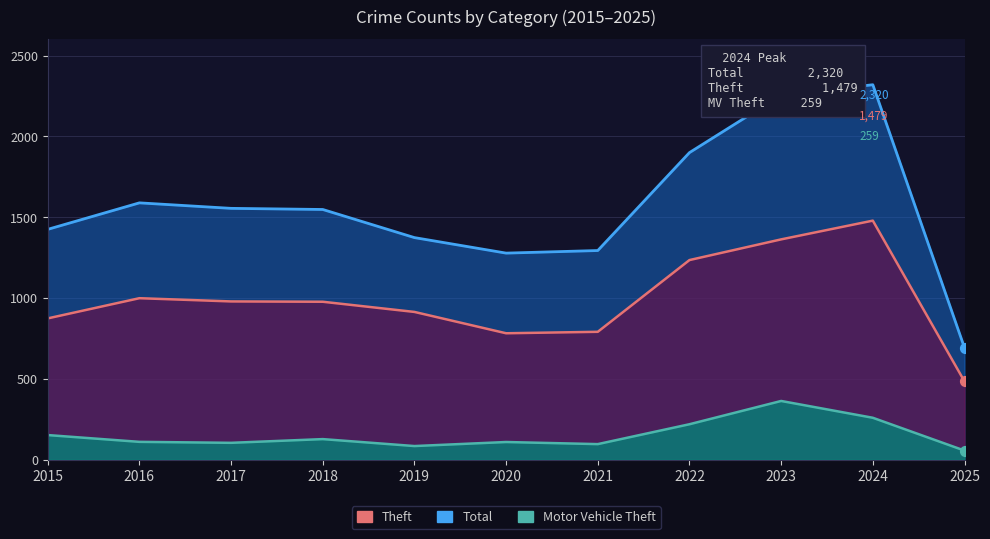

At which category is the sum across all series the highest?

2024